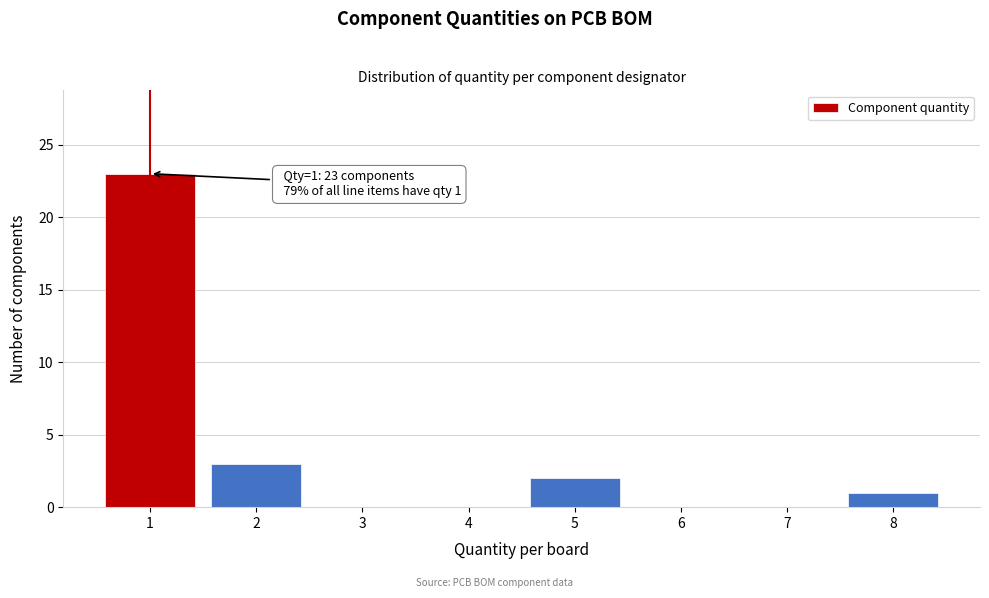

Reading right to left, list all the values displayed in this chart.

8=1	7=0	6=0	5=2	4=0	3=0	2=3	1=23